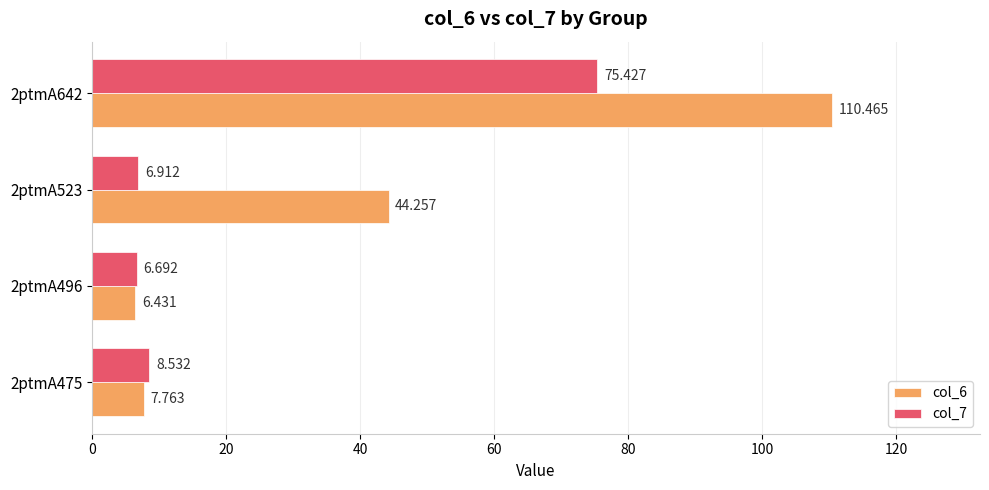

What is the smallest value displayed?

6.4